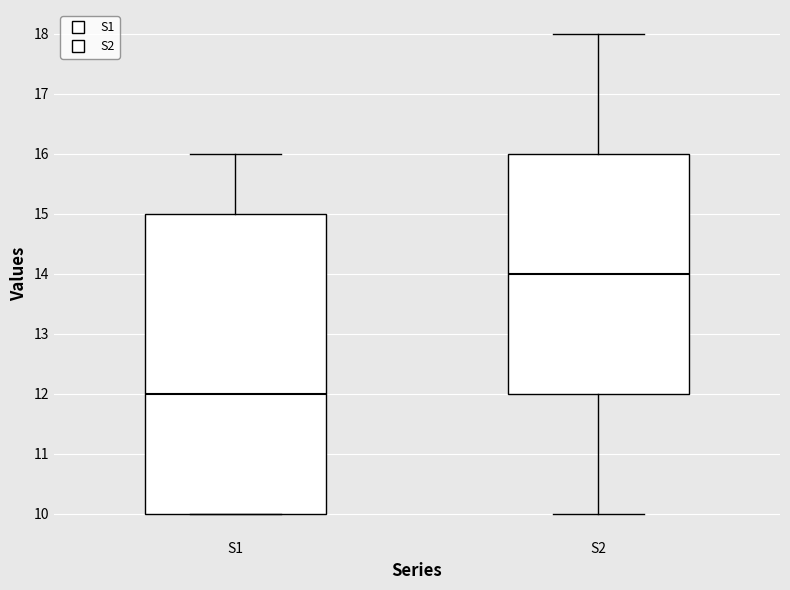

Reading left to right, transcribe this box plot: for each box, give where its median line is, the range the box spans, and where its two whiskers end, as read against the y-axis. The values are not printed on the chart, so give them approximately, as read against the axis.

S1: median 12, box 10 to 15, whiskers 10 to 16
S2: median 14, box 12 to 16, whiskers 10 to 18